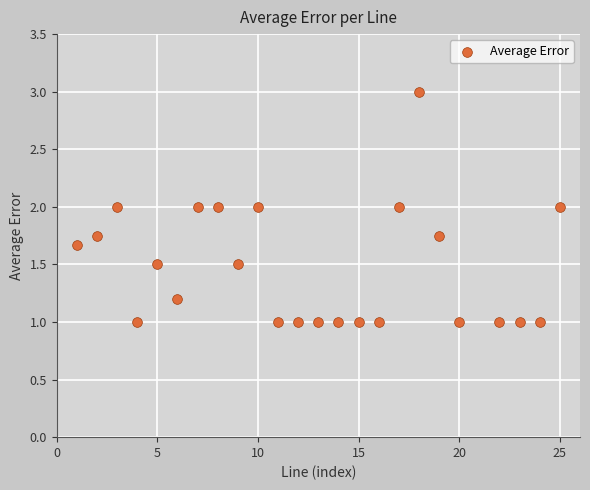

What is the range of X values (max minus min)?

24.0